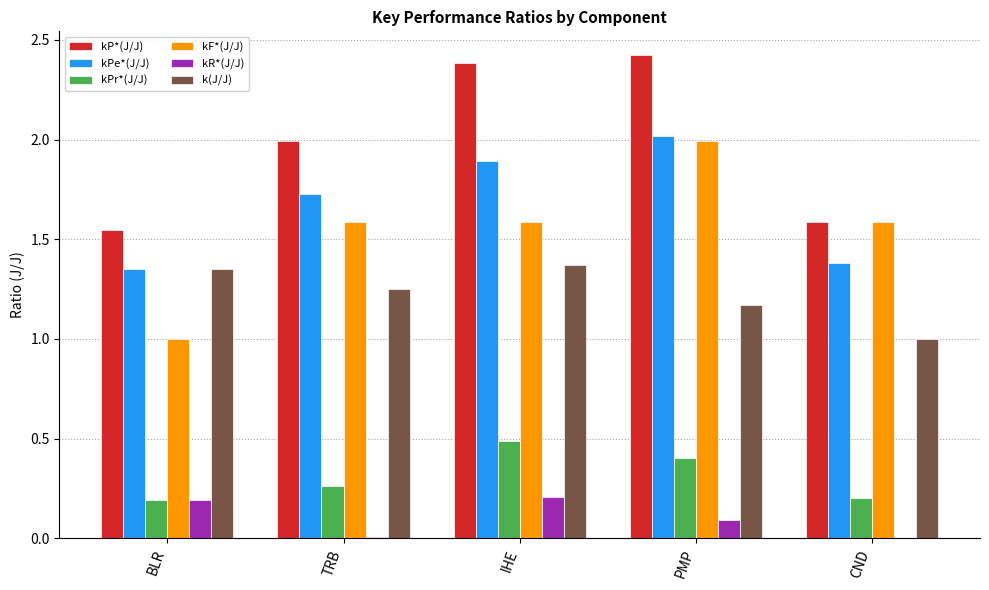

The value of kPe*(J/J) at CND is 1.4. True or false?

True